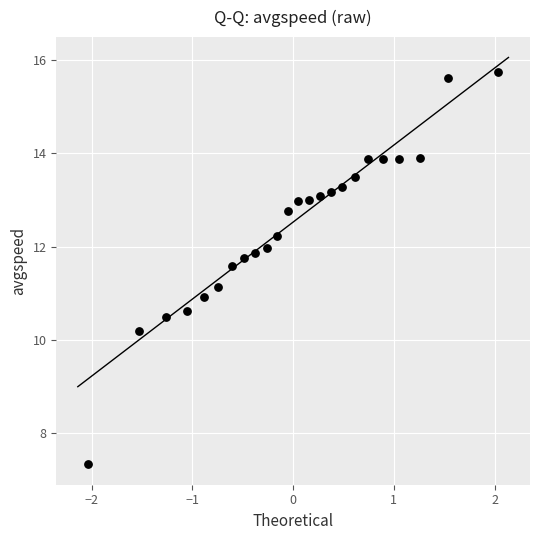

What is the range of X values (max minus min)?

4.1